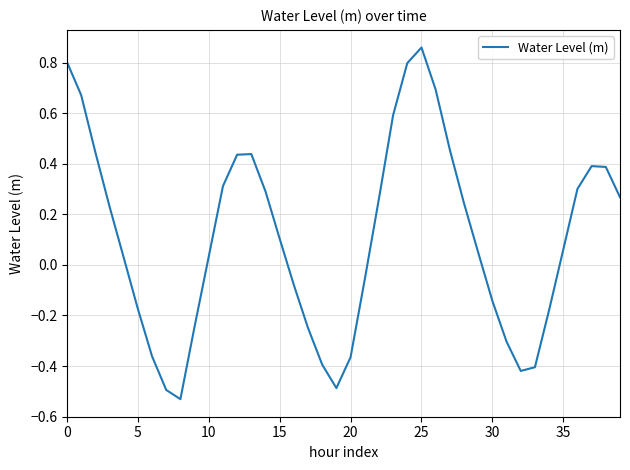

What is the difference between the maximum and minimum values?

1.4